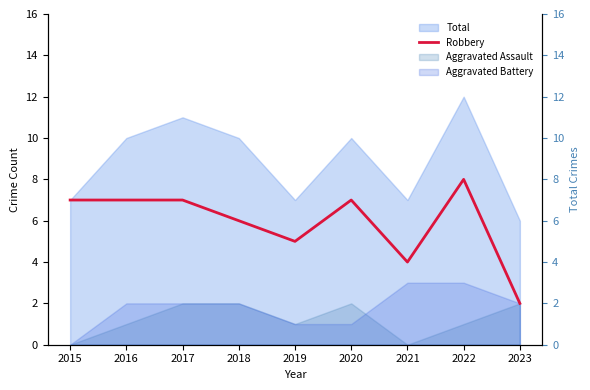

At which label does the data first exceed 7?

2022